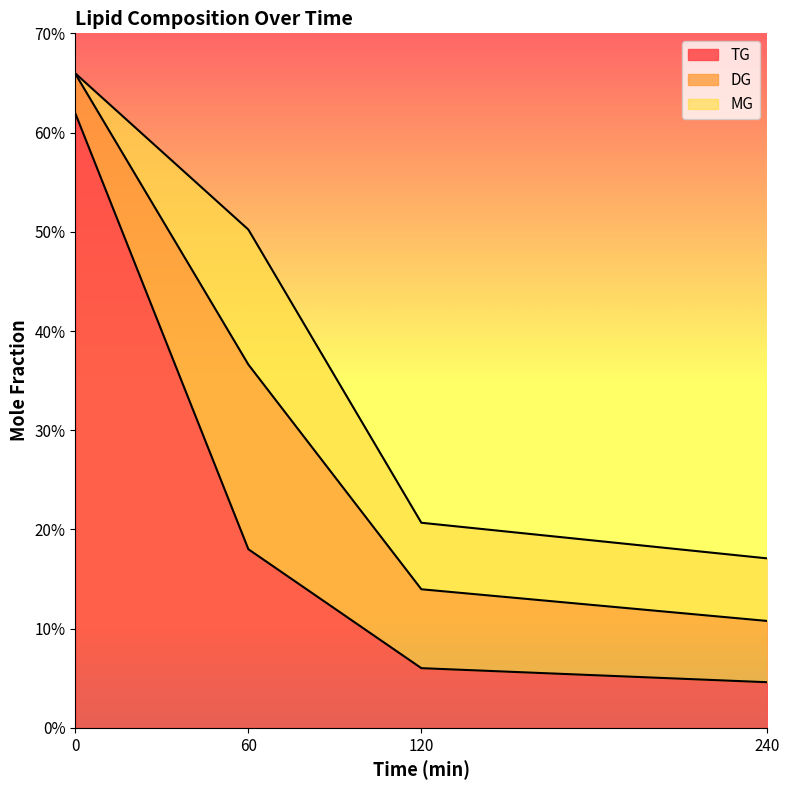

What is the approximate value of TG at 0?

0.6